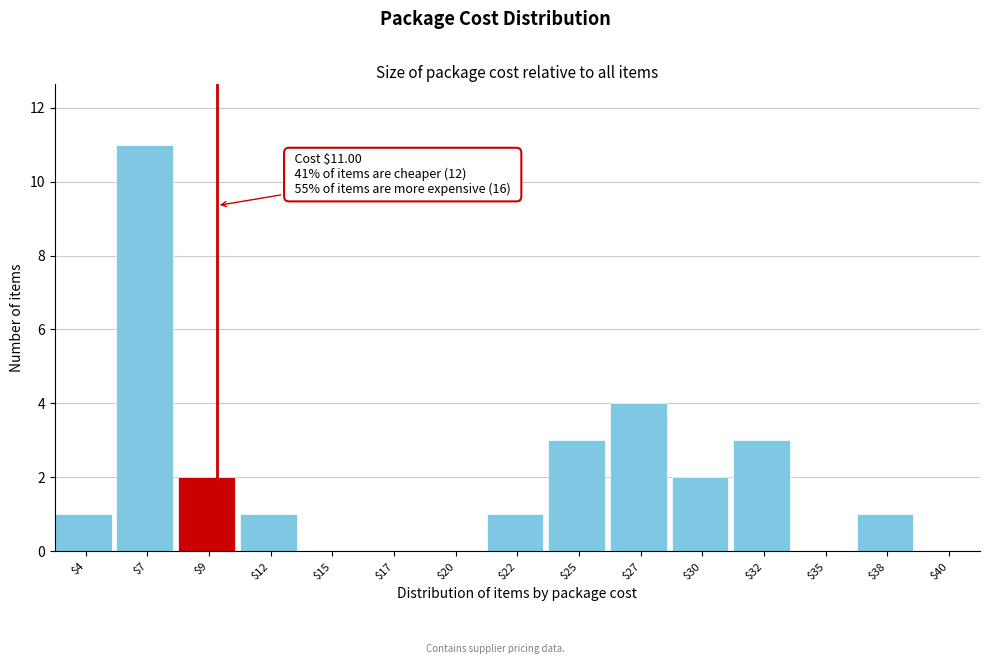

The value at $27 is 4. True or false?

True